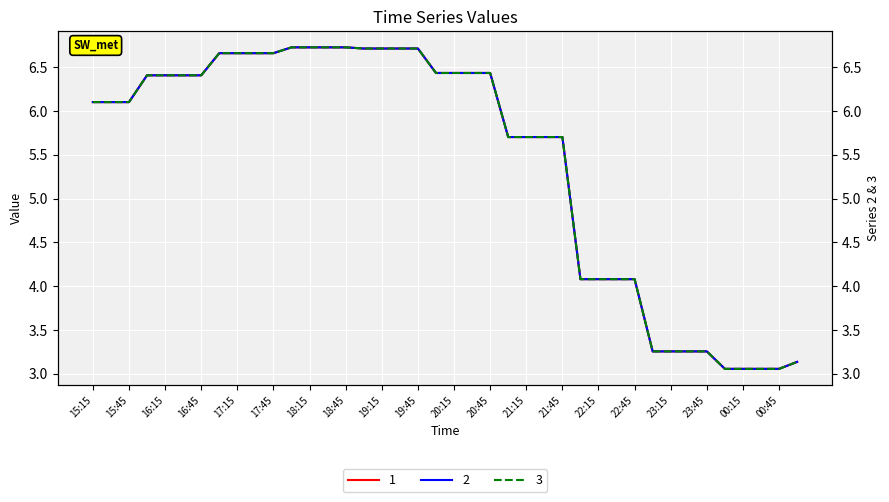

What is the sum of the 1 values at 00:15 and 23:45?

6.3